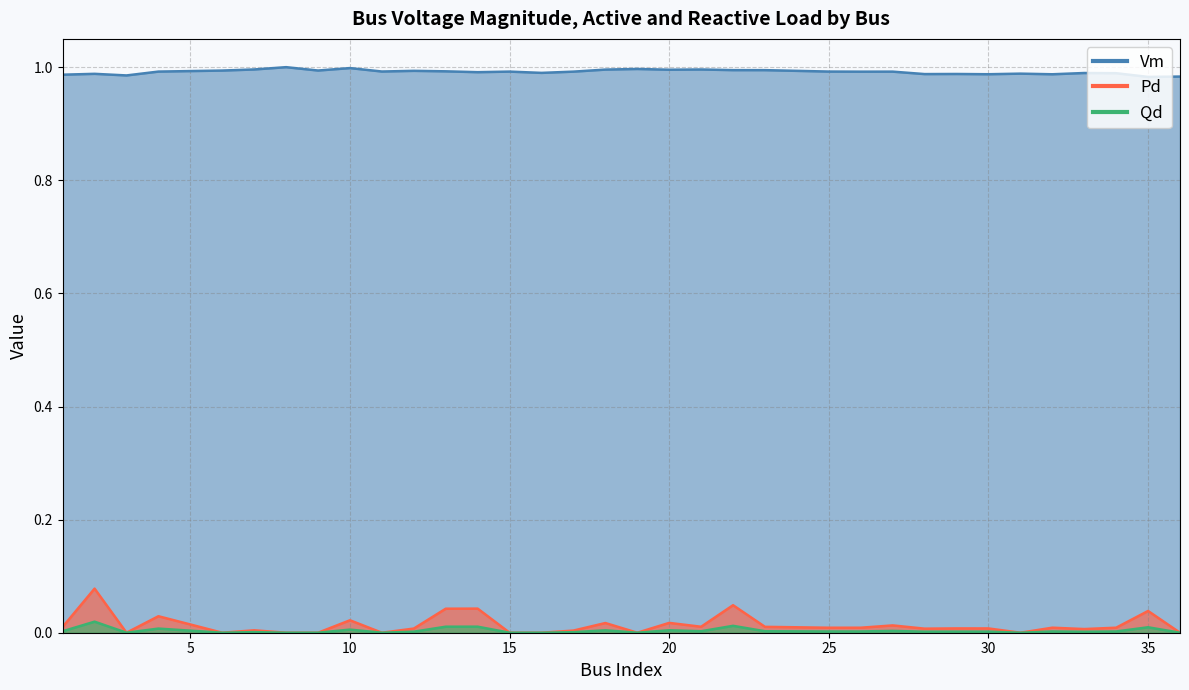

What is the difference between the maximum and minimum values in the Pd series?

0.1